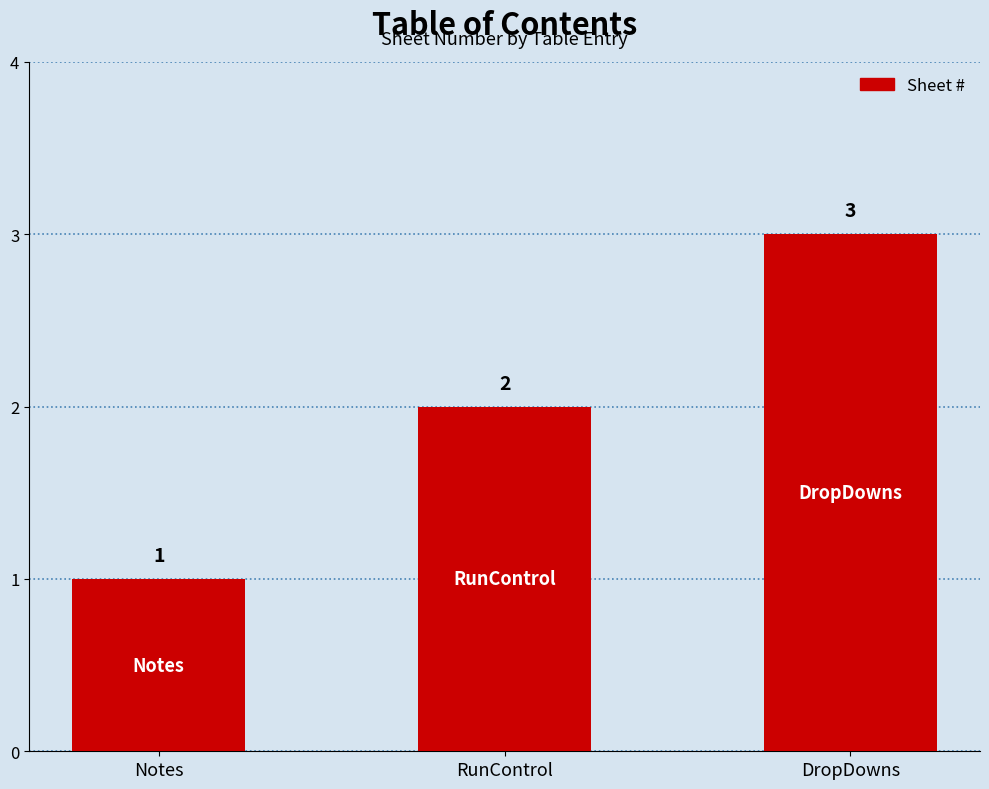

What is the approximate value at DropDowns?

3